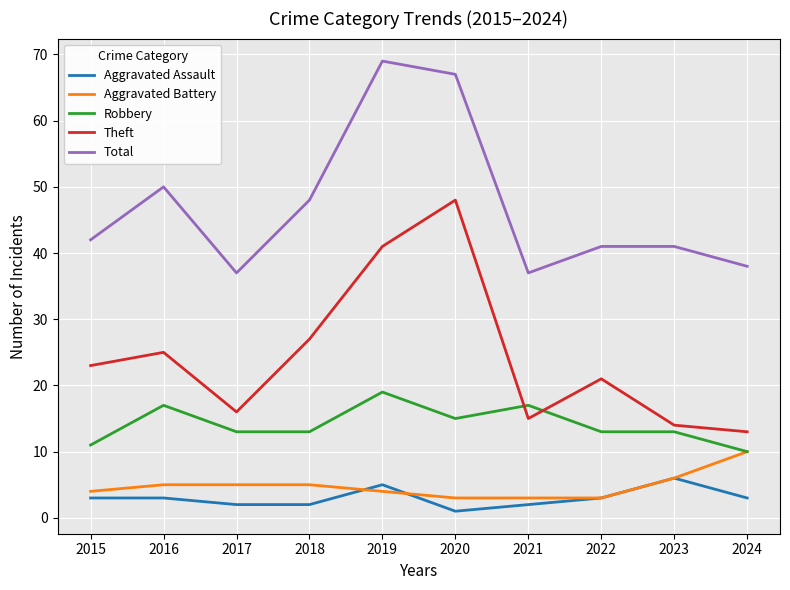

Which series has the largest range (max minus min)?

Theft